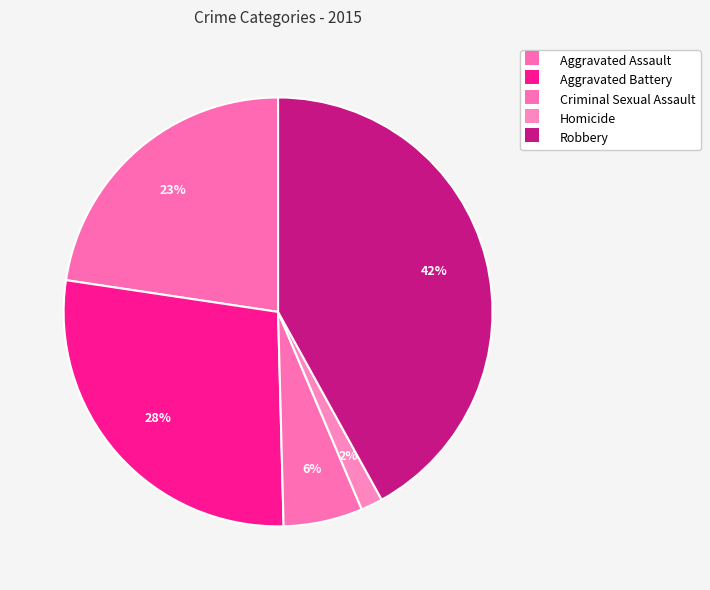

Count the number of slices in the pie.

5